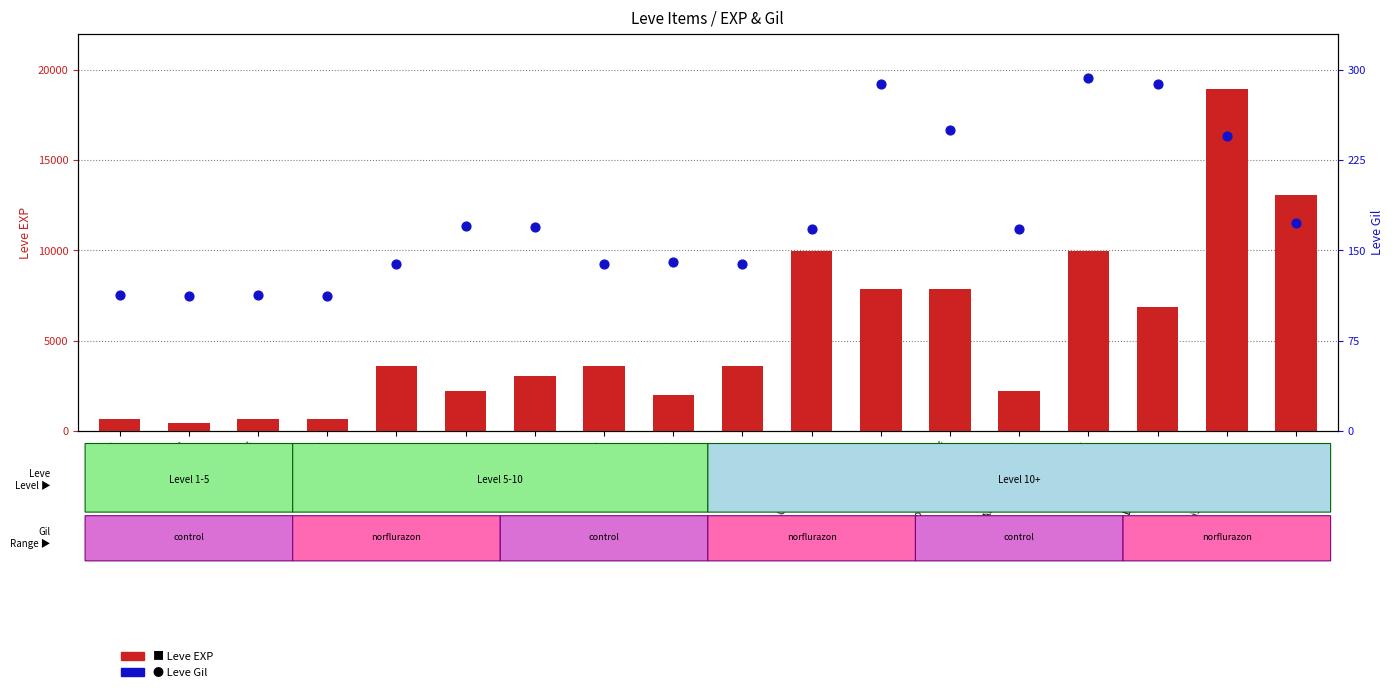

Which series contains the lowest Y value?

Leve Gil